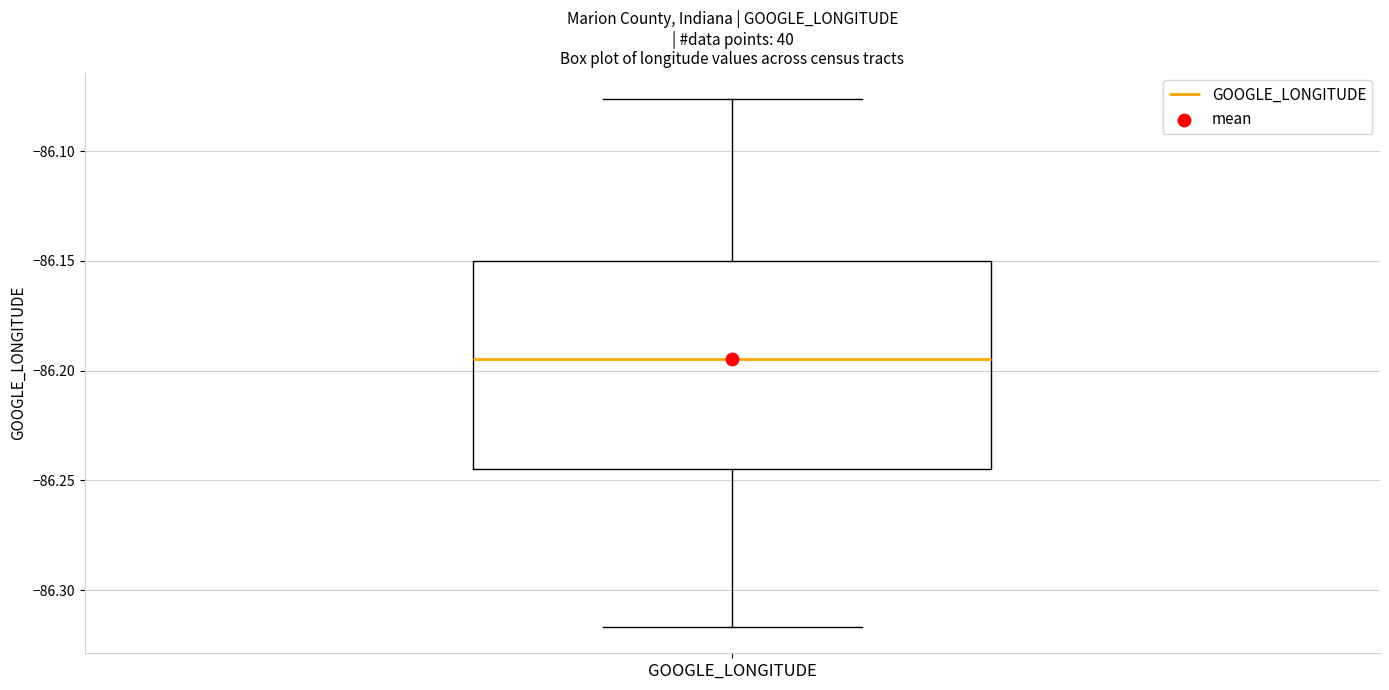

Transcribe this box plot: give where the median line is, the range the box spans, and where the two whiskers end, as read against the y-axis. The values are not printed on the chart, so give them approximately, as read against the axis.

median -86.195, box -86.245 to -86.150, whiskers -86.315 to -86.075